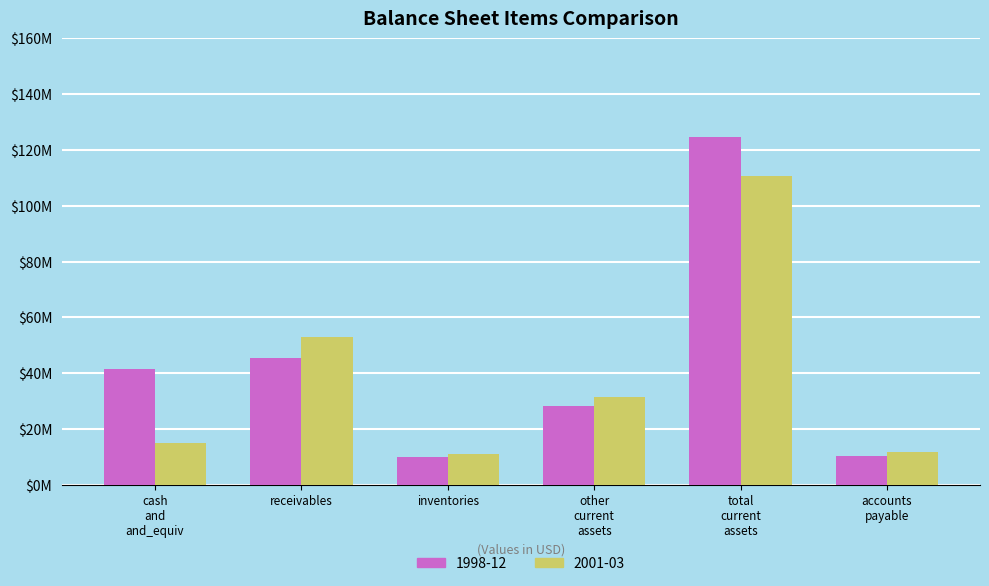

At which label does 1998-12 first exceed 41400000?

receivables